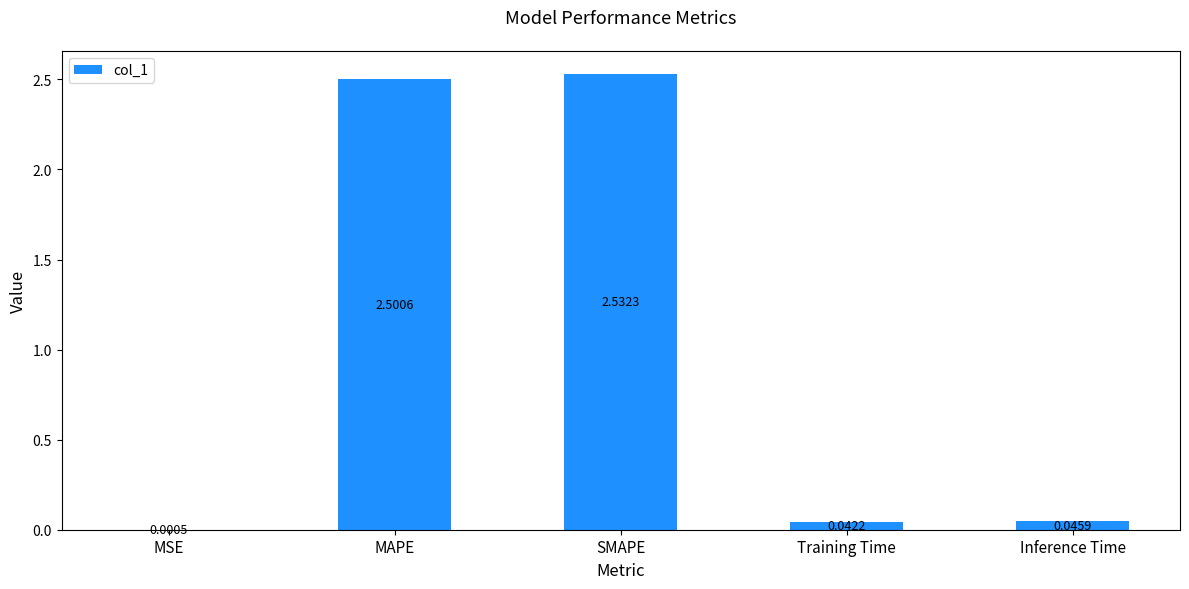

At which category does the chart reach its peak across all series?

SMAPE